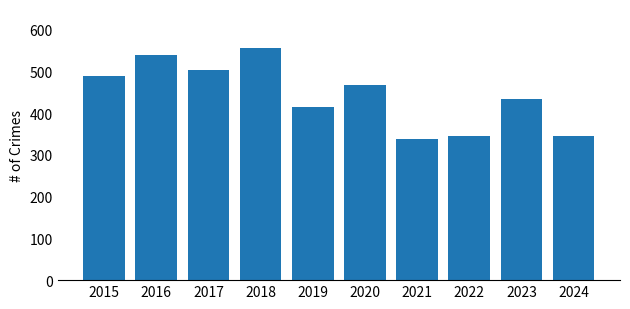

What is the value of the 8th bar from the left?

346